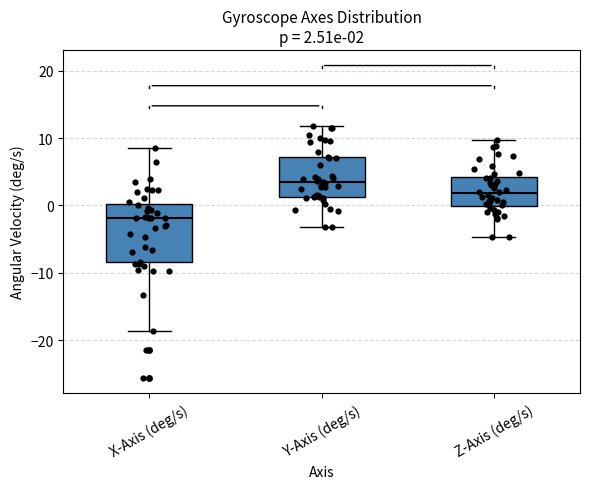

Which box has the highest median line?

Y-Axis (deg/s)